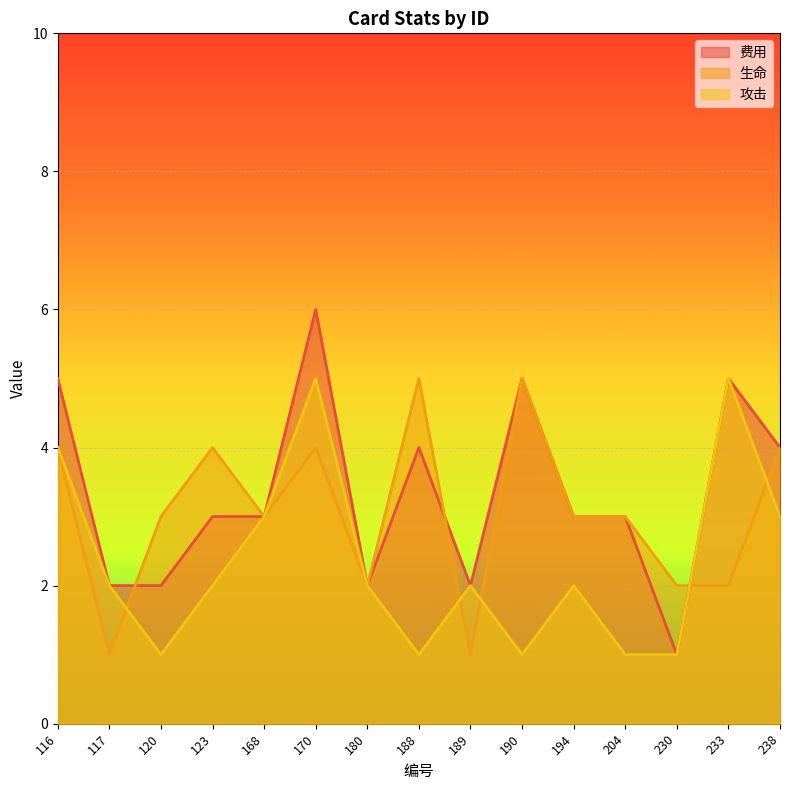

Reading left to right, what are all the values shown in this chart?

费用: 5	2	2	3	3	6	2	4	2	5	3	3	1	5	4
生命: 4	1	3	4	3	4	2	5	1	5	3	3	2	2	4
攻击: 4	2	1	2	3	5	2	1	2	1	2	1	1	5	3